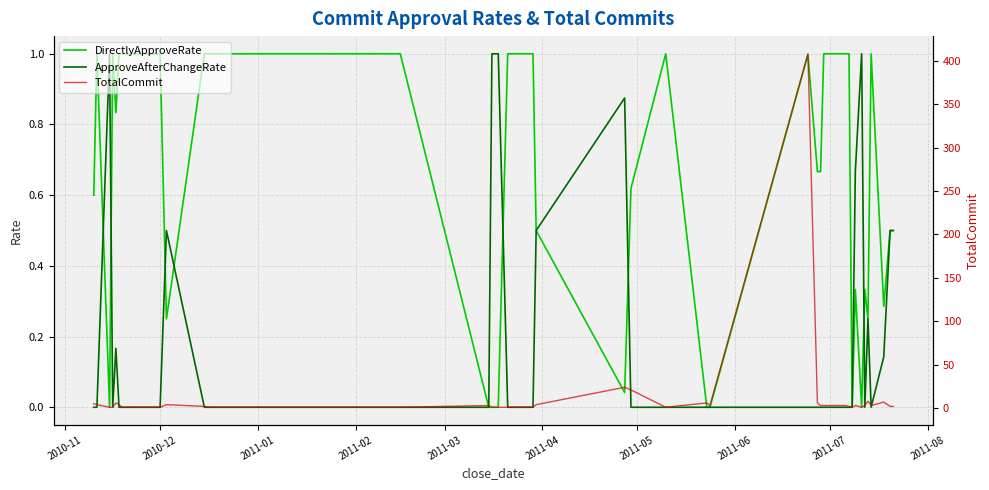

What is the greatest value displayed?

408.0